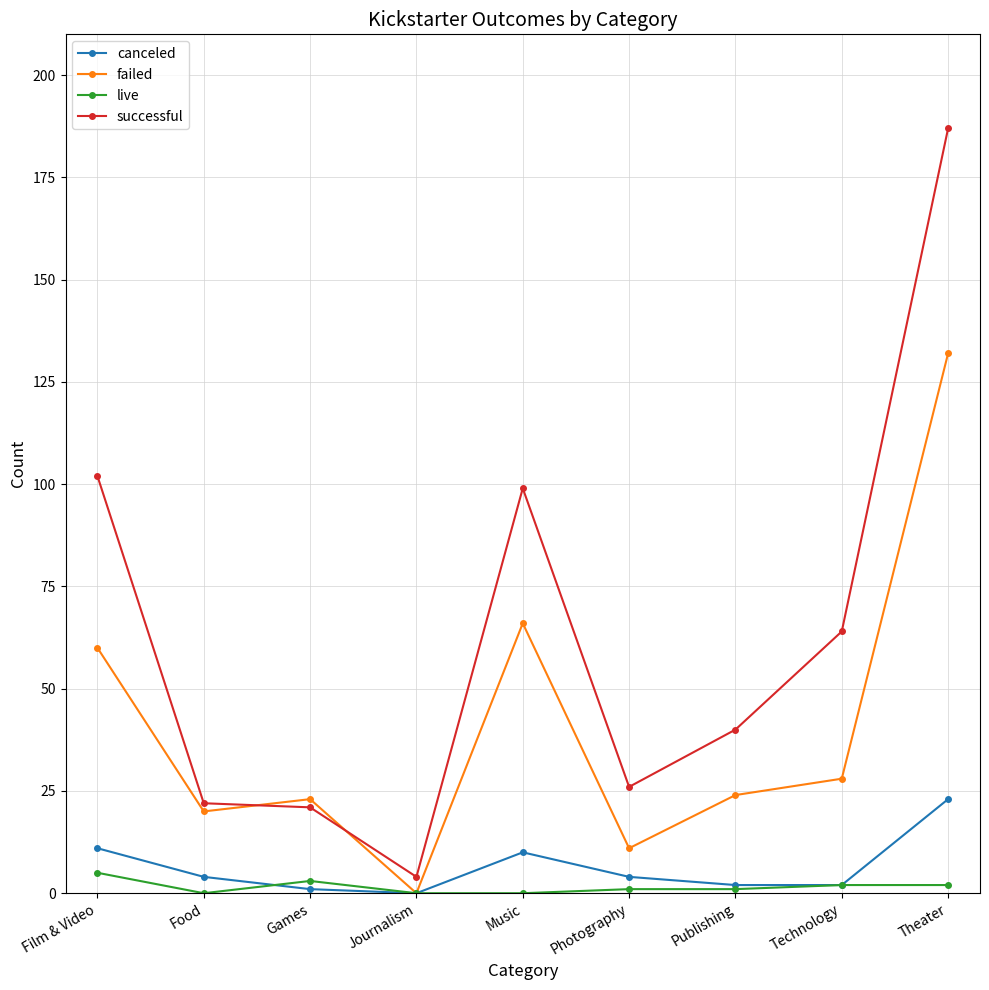

Where is the first local maximum for live?

Games